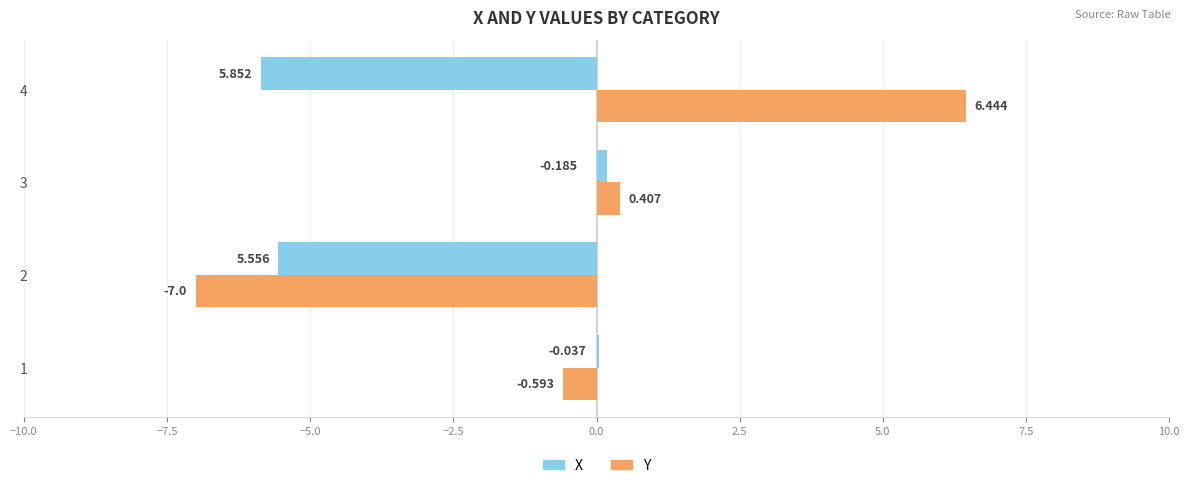

Is the value of X at 3 greater than the value of Y at 2?

Yes